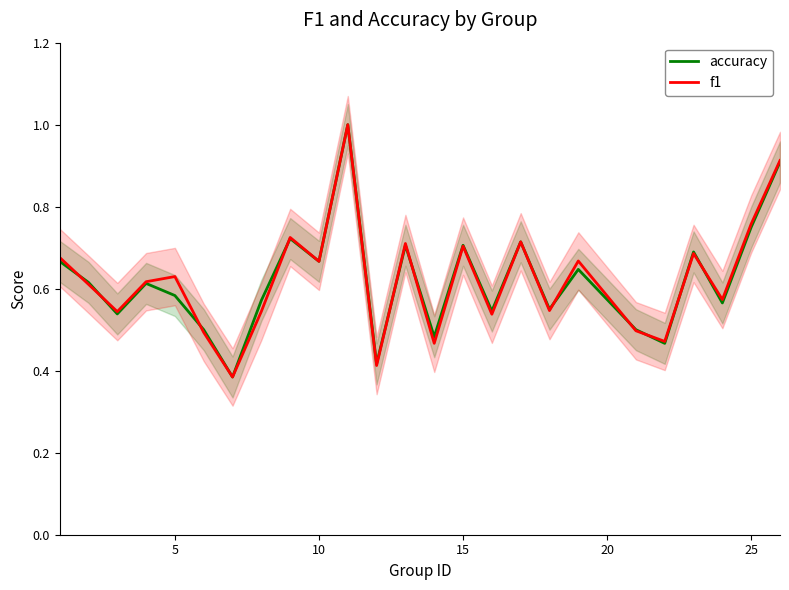

What is the maximum value for accuracy?

1.0